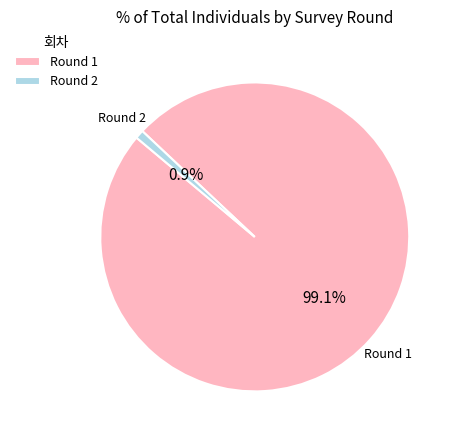

What is the largest slice in the pie chart?

Round 1